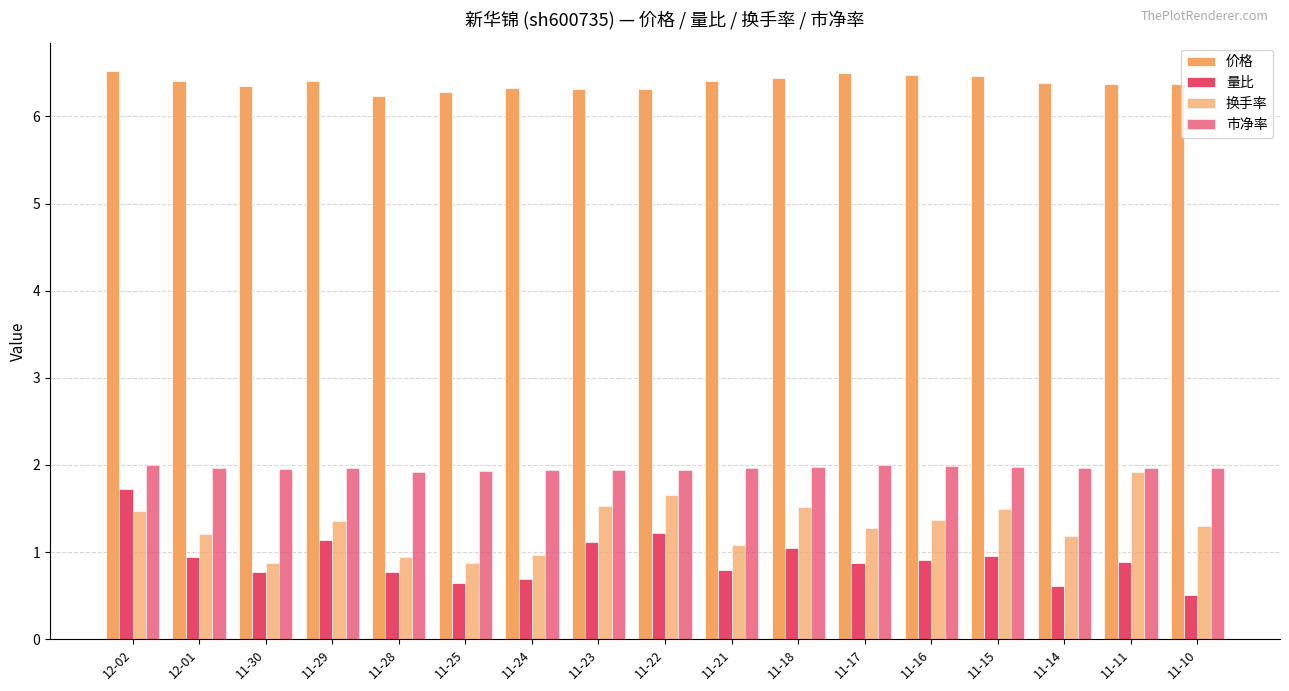

Reading left to right, list all the values displayed in this chart.

价格: 6.5	6.4	6.3	6.4	6.2	6.3	6.3	6.3	6.3	6.4	6.4	6.5	6.5	6.5	6.4	6.4	6.4
量比: 1.7	0.9	0.8	1.1	0.8	0.7	0.7	1.1	1.2	0.8	1.1	0.9	0.9	1.0	0.6	0.9	0.5
换手率: 1.5	1.2	0.9	1.4	0.9	0.9	1.0	1.5	1.6	1.1	1.5	1.3	1.4	1.5	1.2	1.9	1.3
市净率: 2.0	2.0	1.9	2.0	1.9	1.9	1.9	1.9	1.9	2.0	2.0	2.0	2.0	2.0	2.0	2.0	2.0